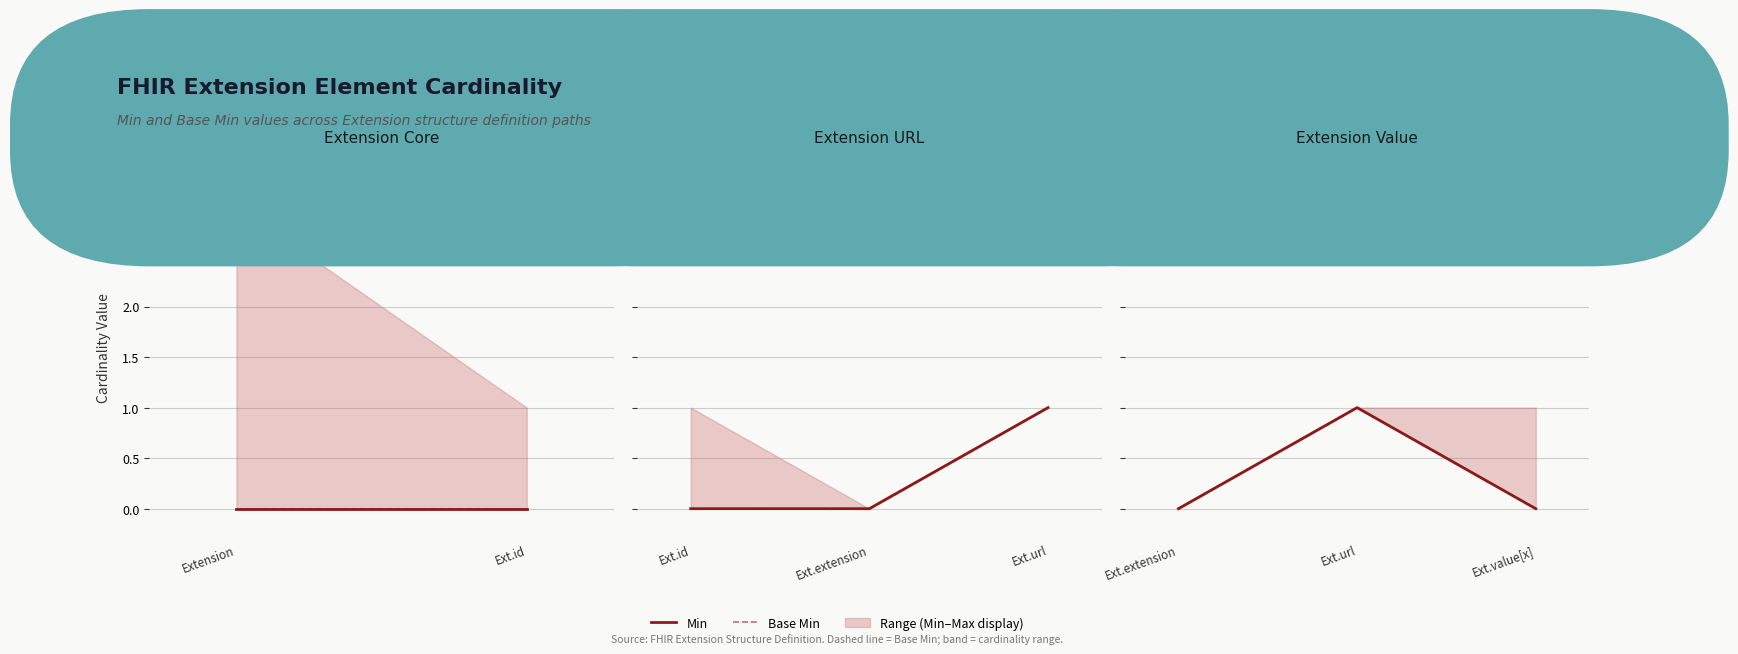

List the series in order of their peak value, lowest first.

Min, Base Min